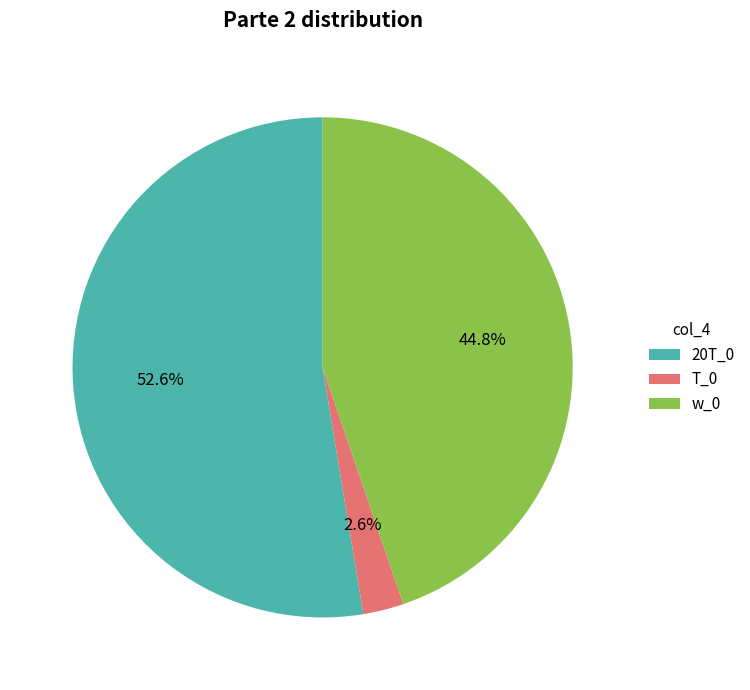

Do w_0 and T_0 together represent more than half of the pie?

No